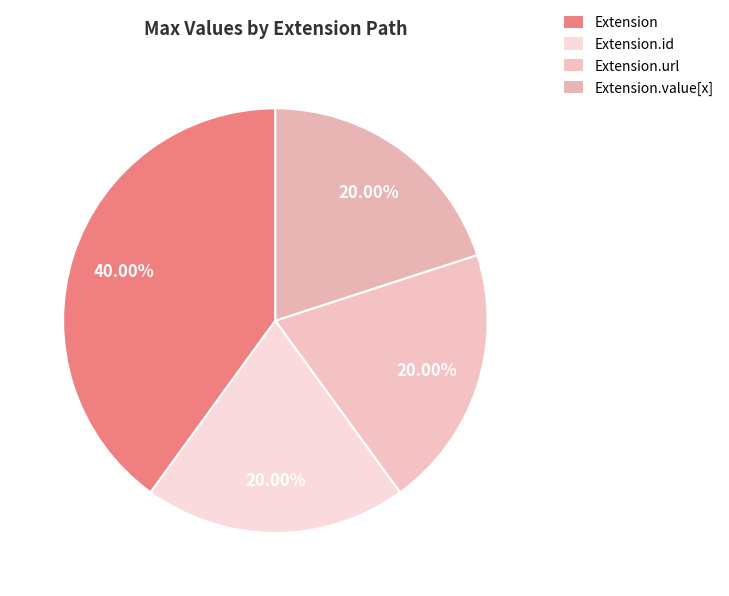

How many slices are in this pie chart?

4